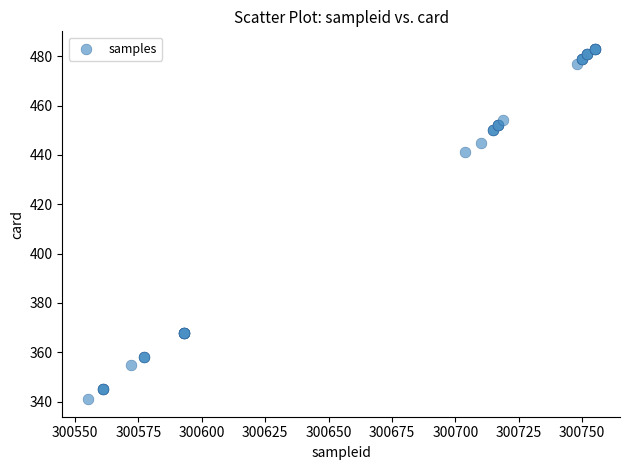

What Y value in the scatter plot is closest to 412?

441